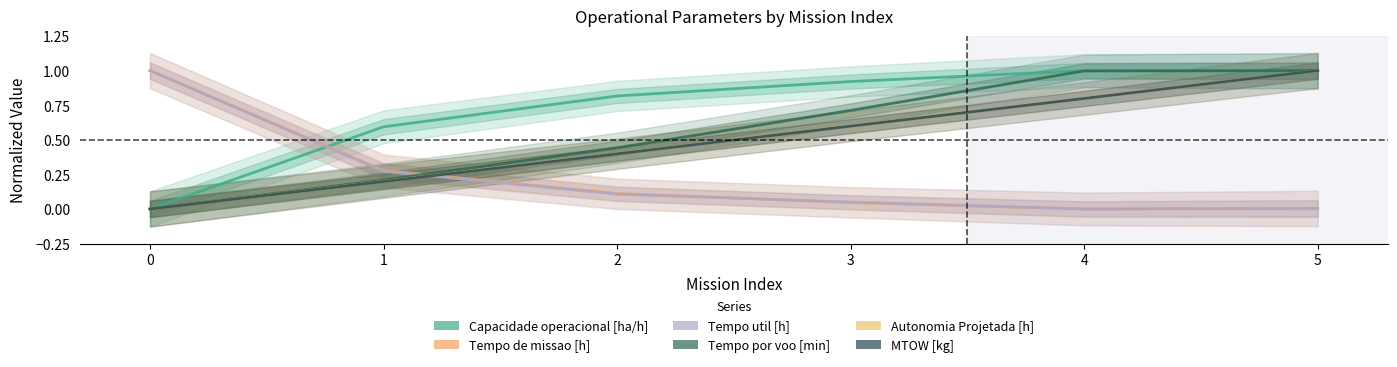

Reading right to left, transcribe all the data shown in this chart.

Capacidade operacional [ha/h]: 5=1.0	4=1.0	3=0.9	2=0.8	1=0.6	0=0.0
Tempo de missao [h]: 5=0.0	4=0.0	3=0.0	2=0.1	1=0.3	0=1.0
Tempo util [h]: 5=0.0	4=0.0	3=0.0	2=0.1	1=0.3	0=1.0
Tempo por voo [min]: 5=1.0	4=1.0	3=0.7	2=0.4	1=0.2	0=0.0
Autonomia Projetada [h]: 5=1.0	4=0.8	3=0.6	2=0.4	1=0.2	0=0.0
MTOW [kg]: 5=1.0	4=0.8	3=0.6	2=0.4	1=0.2	0=0.0